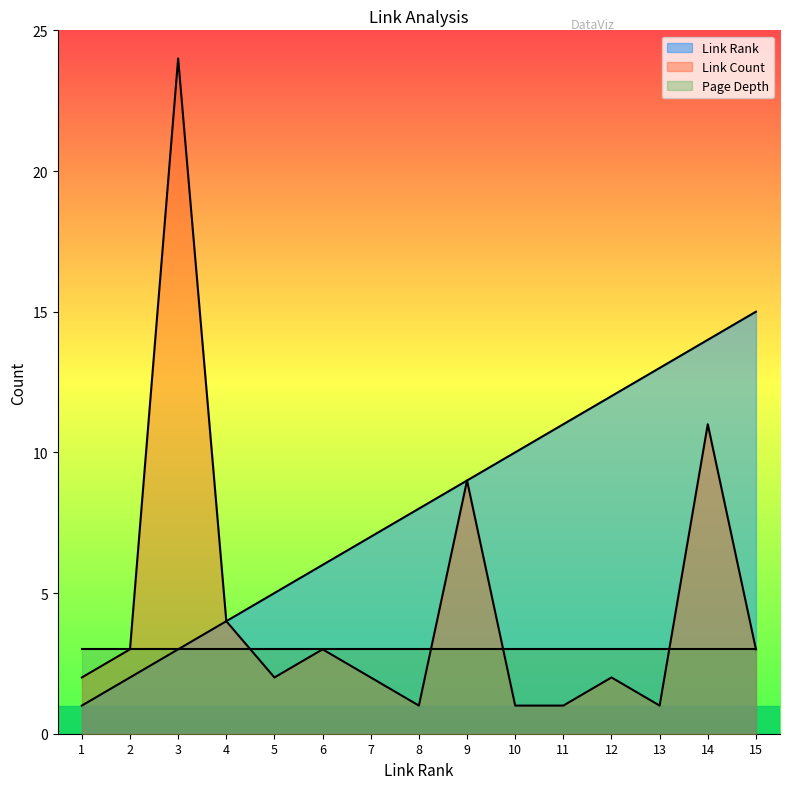

Where is link_count nearest to the value 12?

14